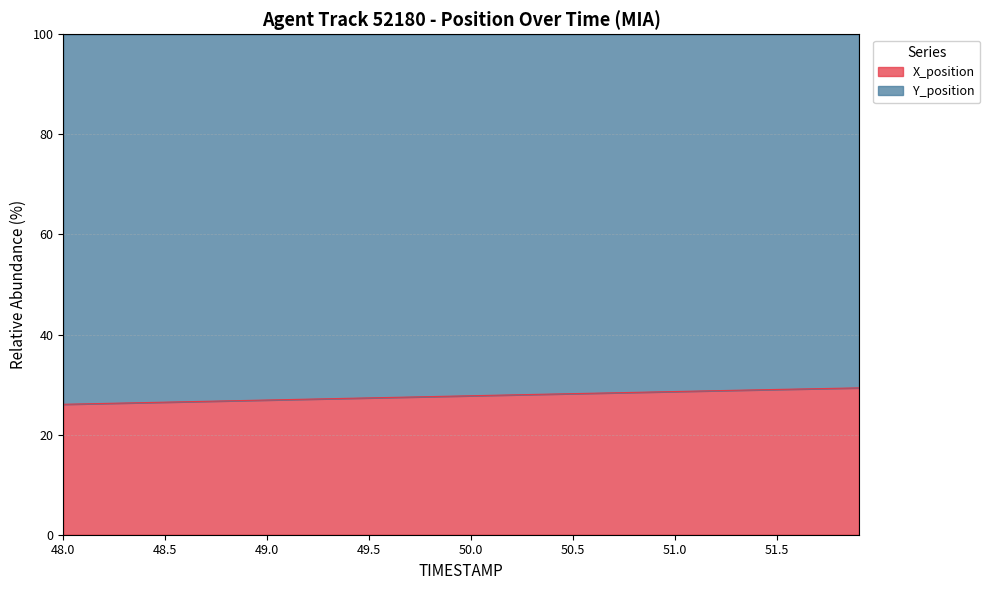

Where does the data first go above 27?

49.1